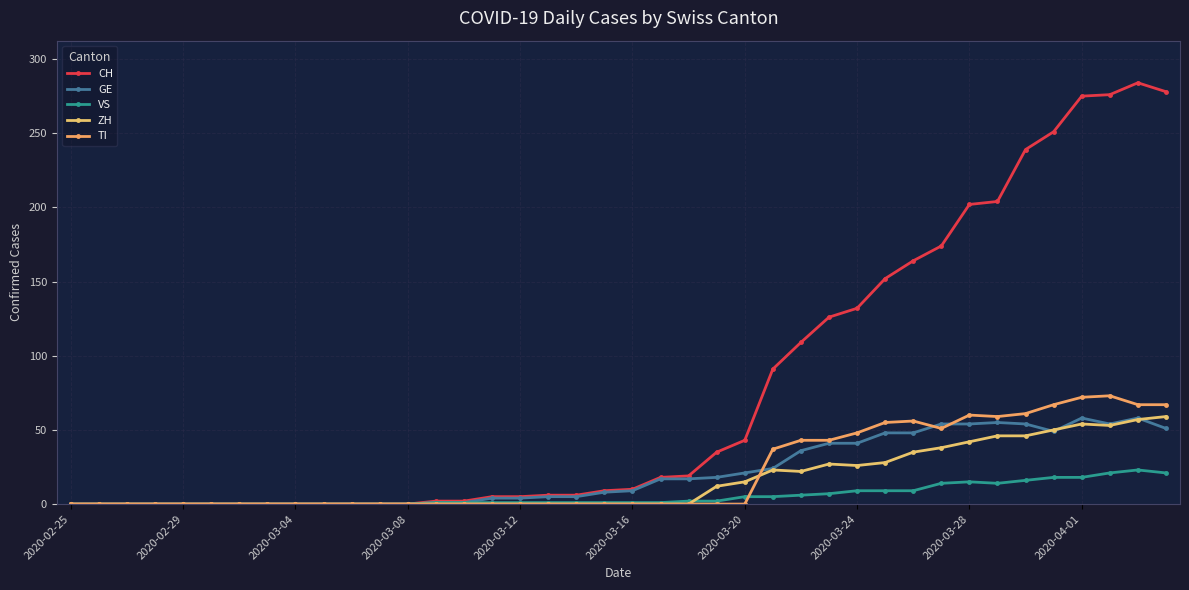

What is the sum of all CH values?

3117